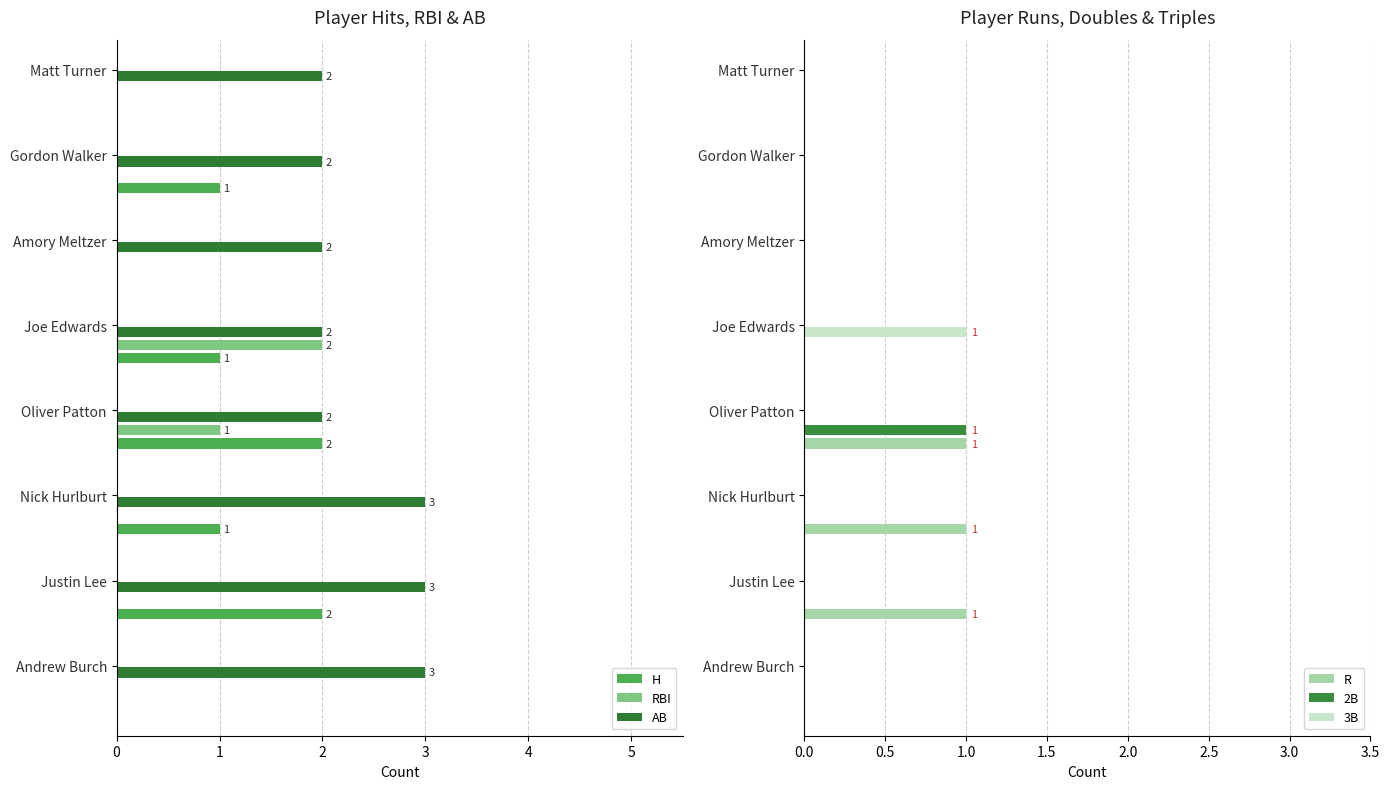

Is it true that 2B equals 0 at Nick Hurlburt?

True